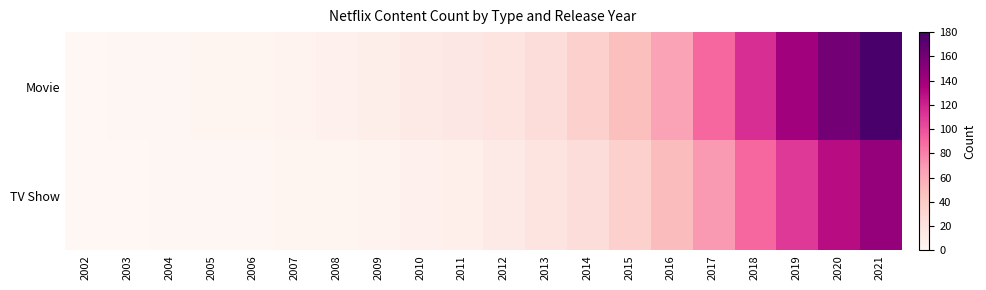

What is the difference between the highest and lowest values at 2017?

20